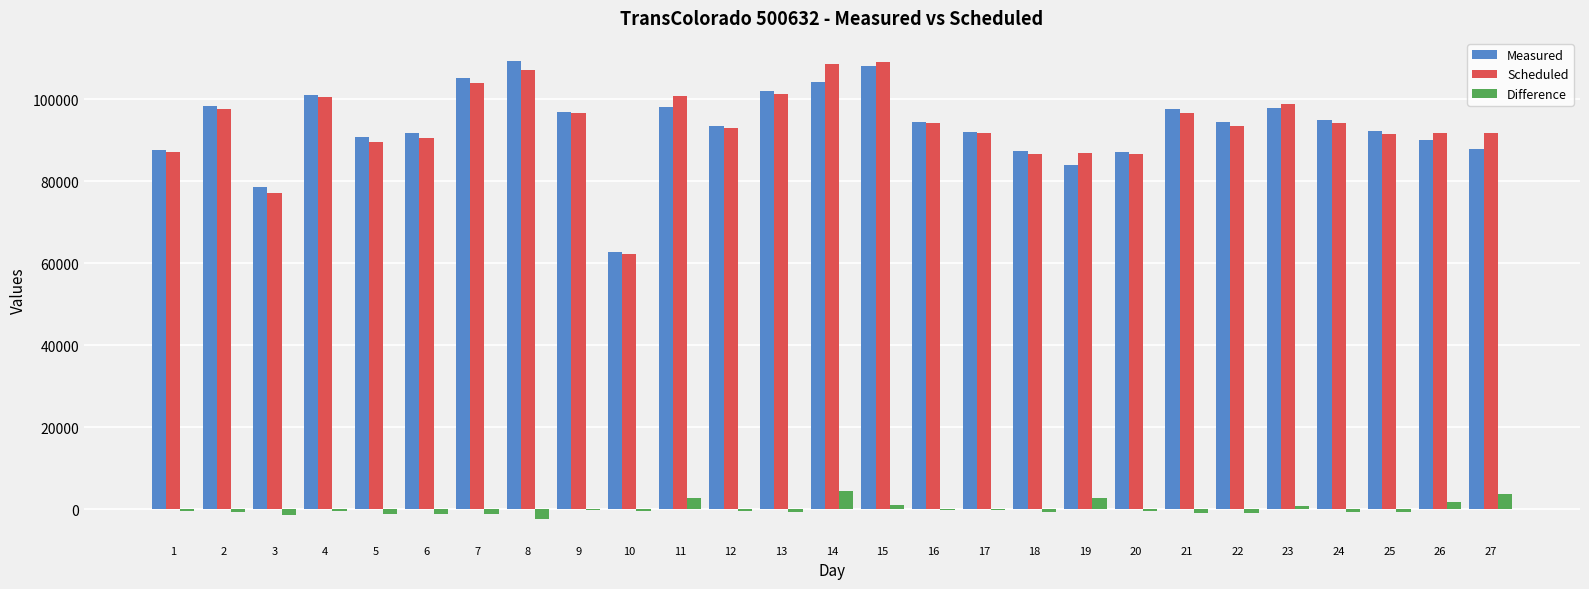

The value of Scheduled at 16 is 94262. True or false?

True